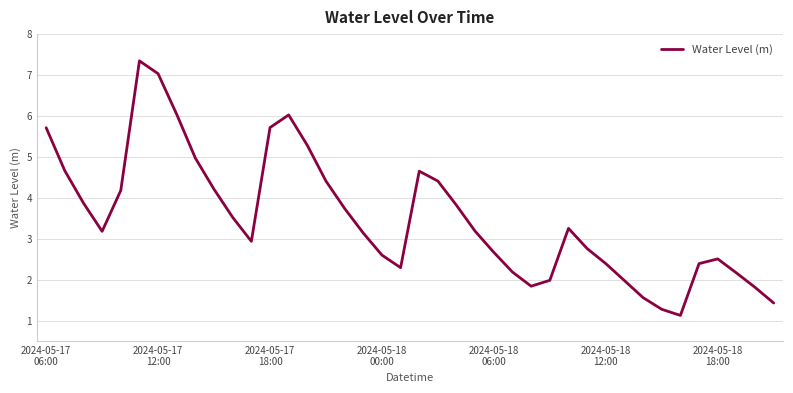

What is the difference between the maximum and minimum values?

6.2